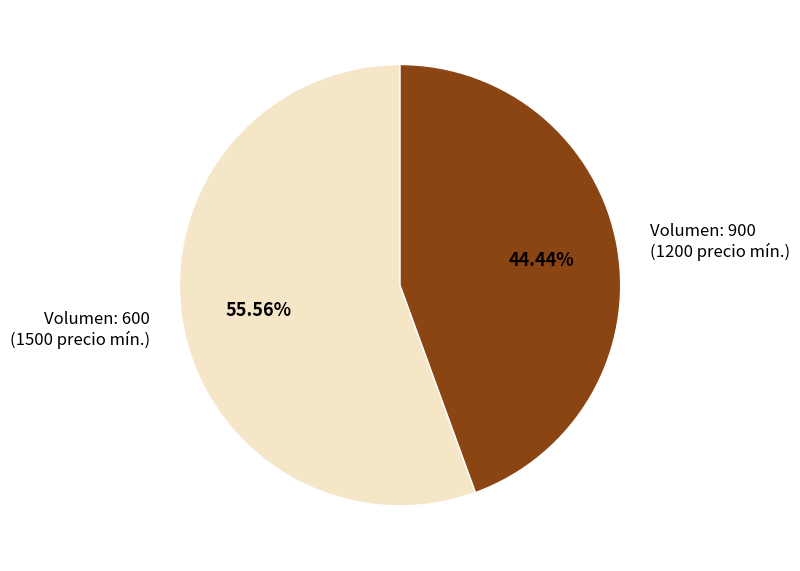

How many slices are in this pie chart?

2